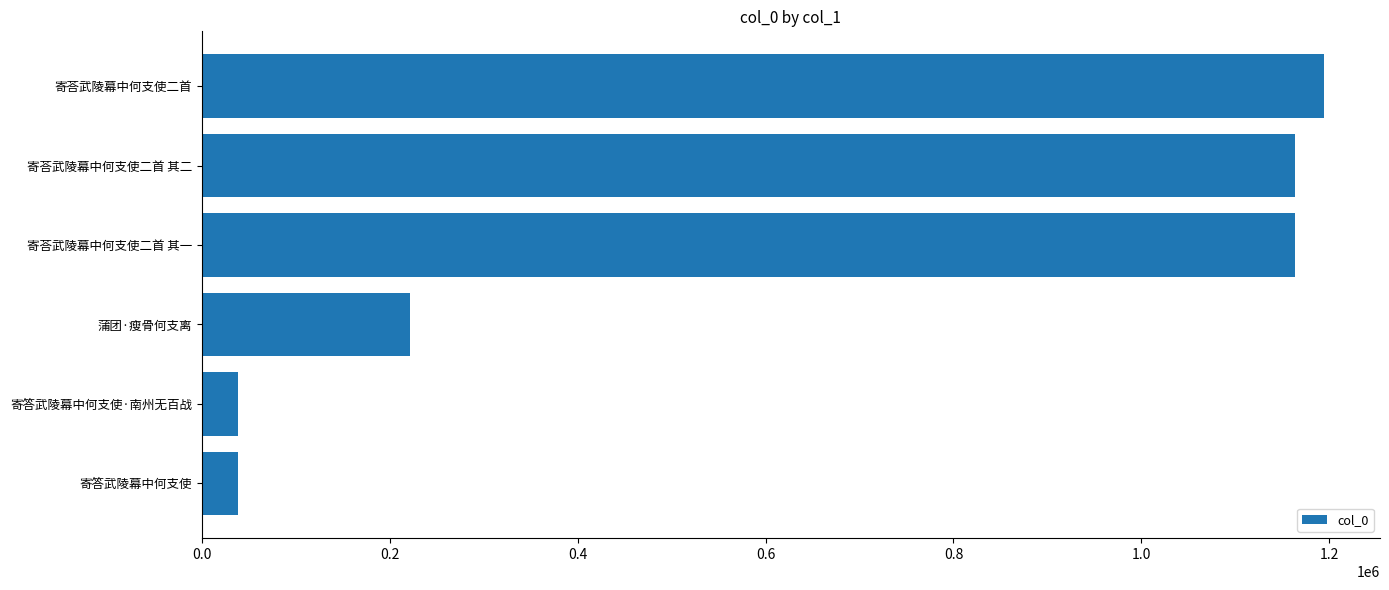

What is the label of the 1st bar from the top?

寄荅武陵幕中何支使二首